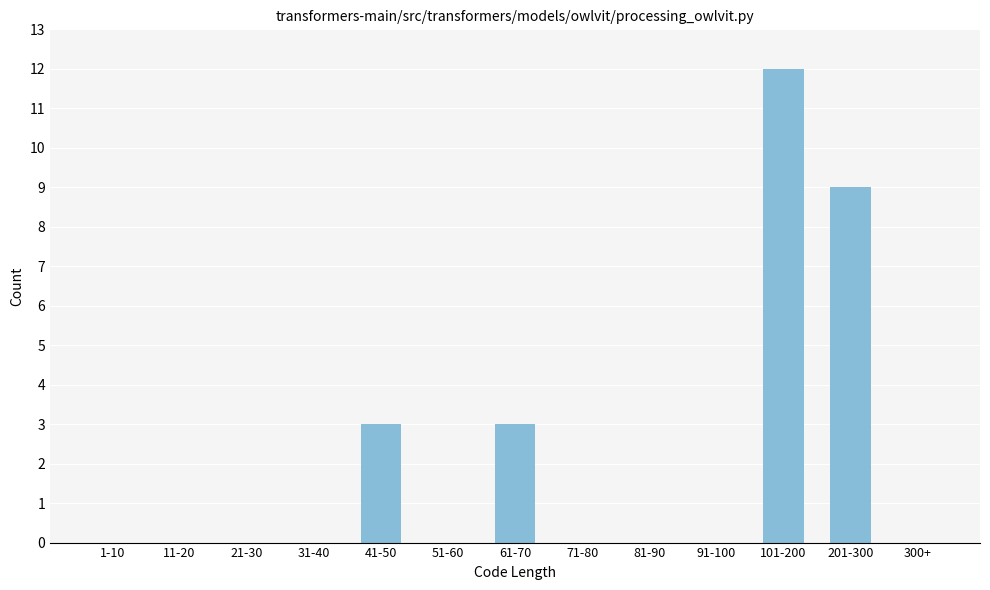

Reading left to right, what are all the values shown in this chart?

1-10=0	11-20=0	21-30=0	31-40=0	41-50=3	51-60=0	61-70=3	71-80=0	81-90=0	91-100=0	101-200=12	201-300=9	300+=0